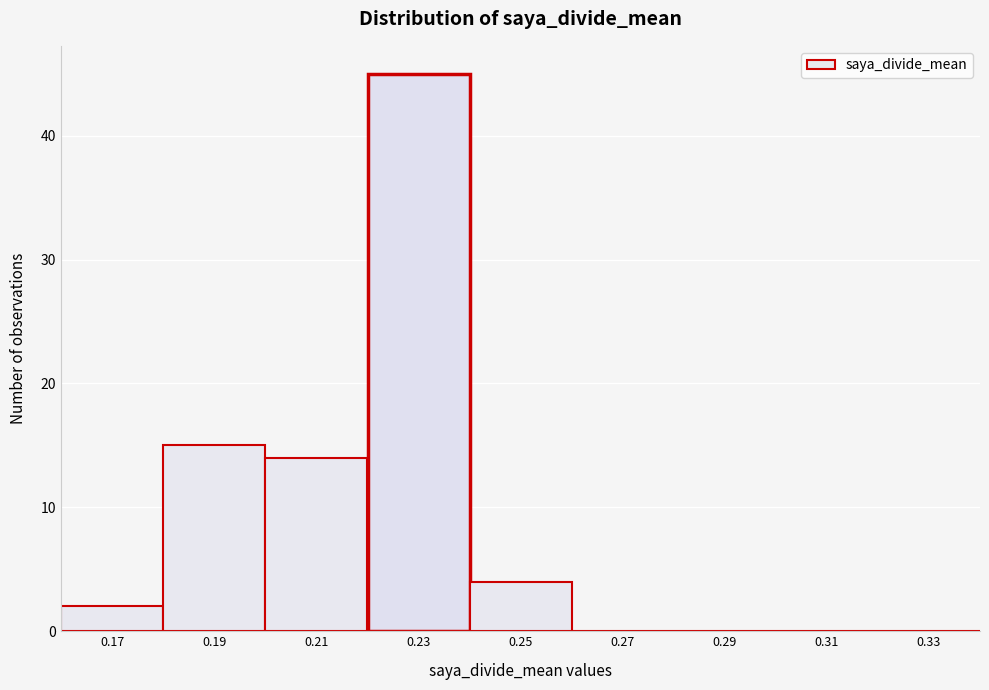

Reading left to right, what are all the values shown in this chart?

0.17=2	0.19=15	0.21=14	0.23=45	0.25=4	0.27=0	0.29=0	0.31=0	0.33=0